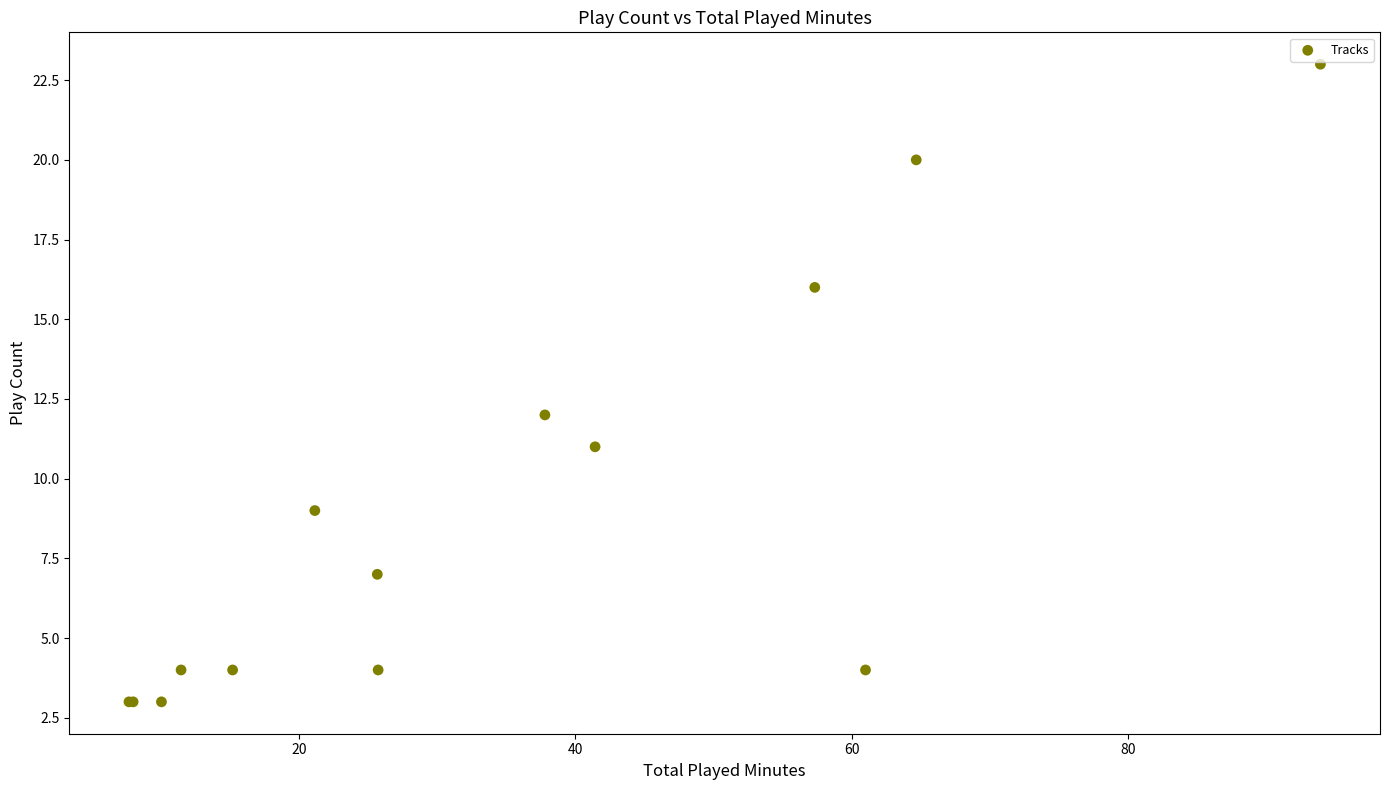

What Y value in the scatter plot is closest to 13?

12